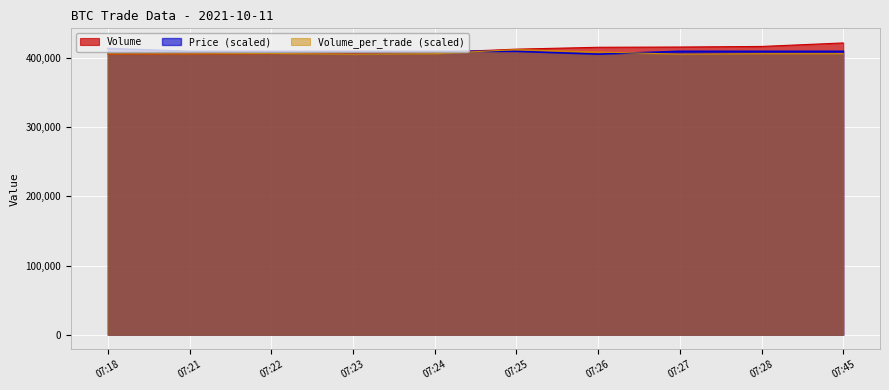

Reading left to right, what are all the values shown in this chart?

Price: 07:18=414000.0	07:21=409950.0	07:22=409950.0	07:23=409950.0	07:24=409950.0	07:25=409950.0	07:26=405900.0	07:27=409950.0	07:28=409950.0	07:45=409950.0
Volume: 07:18=405900.0	07:21=406100.0	07:22=406700.0	07:23=407400.0	07:24=408300.0	07:25=413100.0	07:26=415800.0	07:27=416200.0	07:28=417000.0	07:45=422100.0
Volume_per_trade: 07:18=406241.1	07:21=406241.1	07:22=406923.2	07:23=405900.0	07:24=406582.1	07:25=412380.0	07:26=408969.5	07:27=405900.0	07:28=406582.1	07:45=406582.1